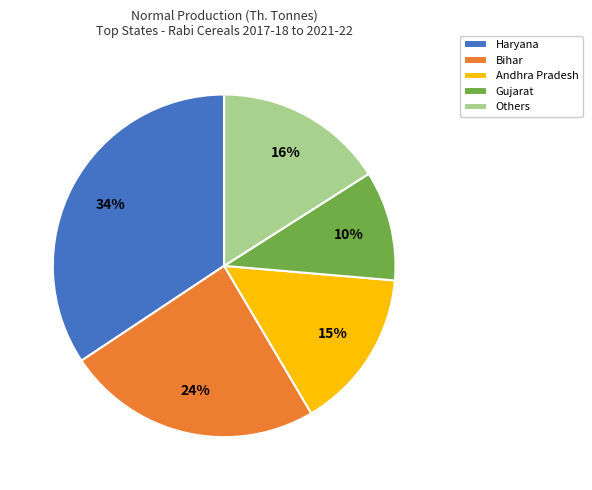

Is the sum of Andhra Pradesh and Gujarat greater than half?

No